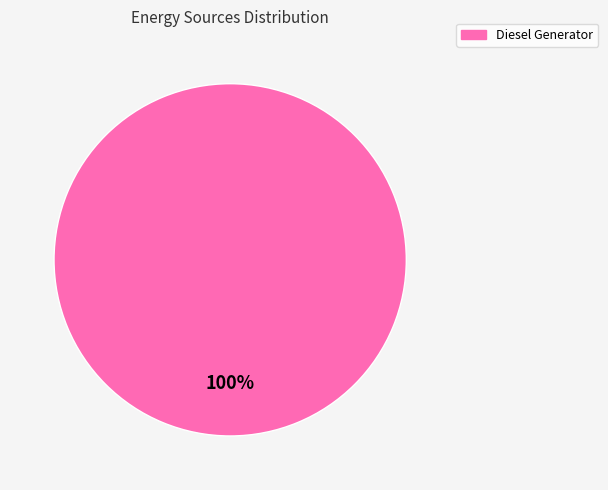

Is there a majority slice in this chart?

Yes